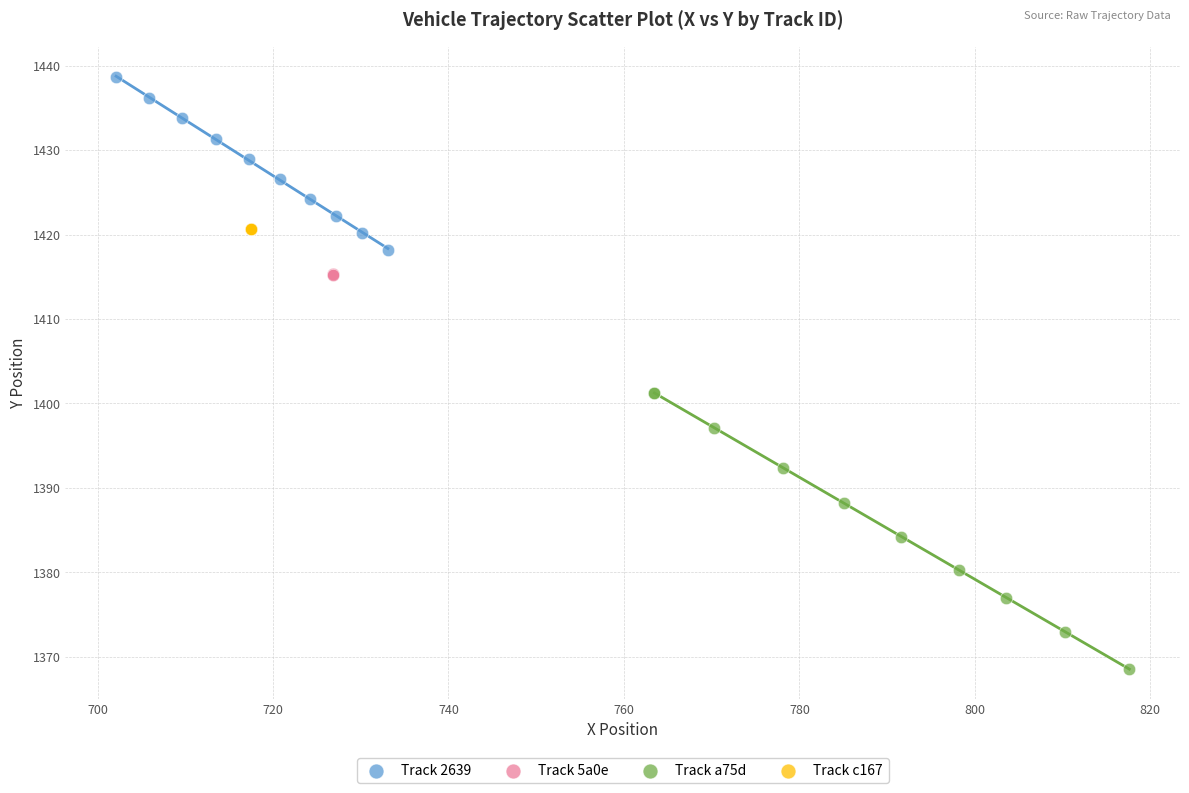

Which series reaches the minimum Y coordinate?

Track a75d